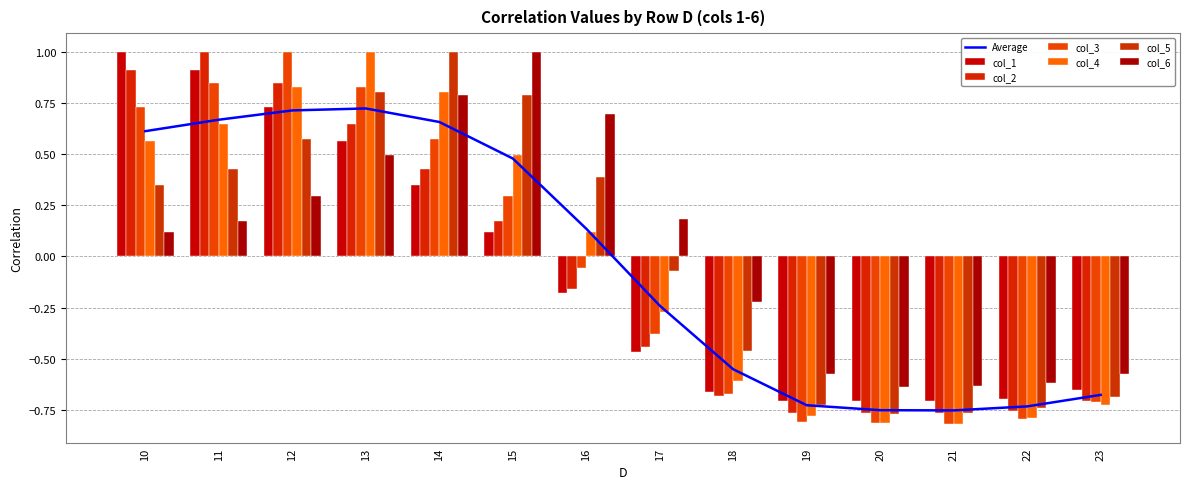

Which has a higher value, 17 or 21?

17